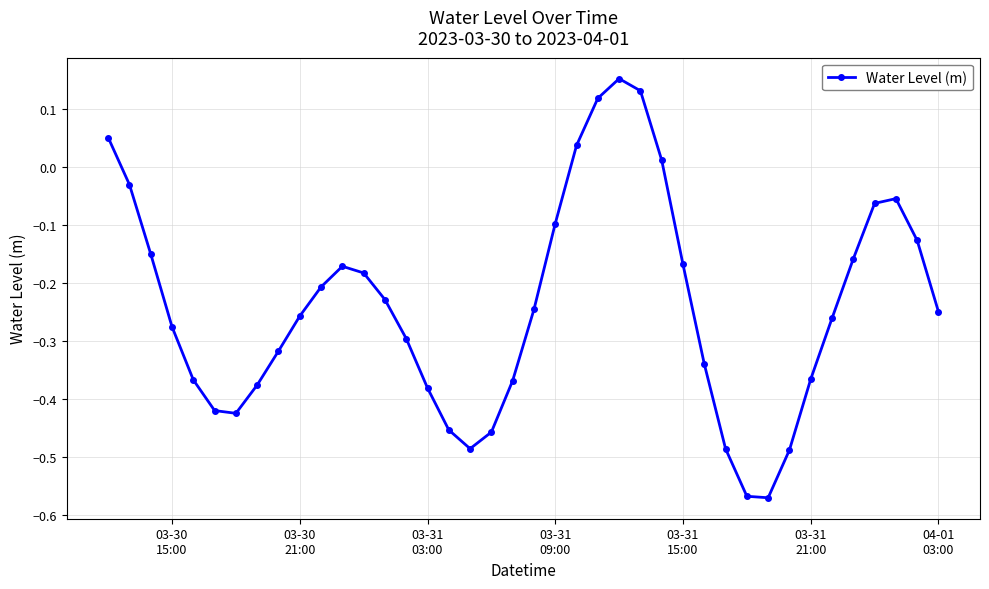

What is the sum of all values?

-9.6